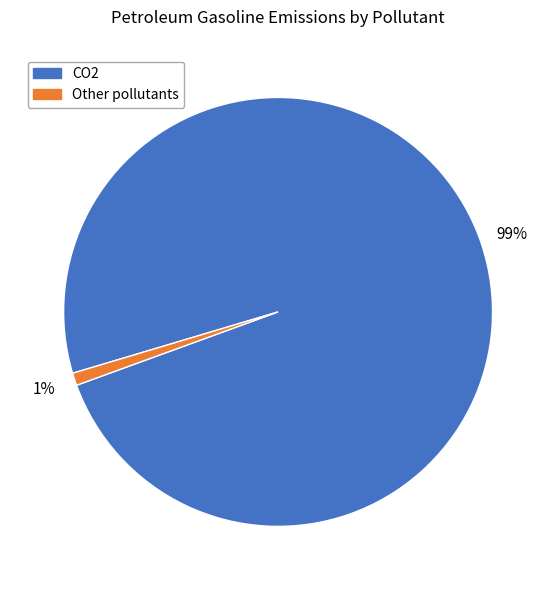

The CO2 slice represents 89% of the pie. True or false?

False